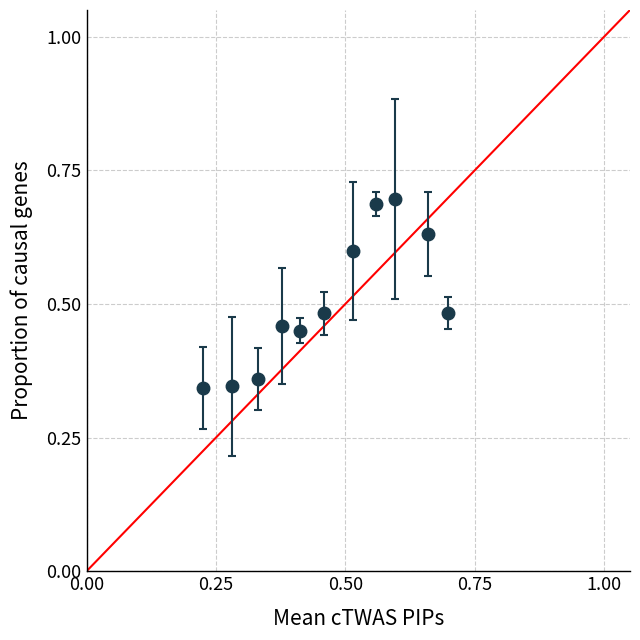

True or false: there are more than 0 points higher than both neighbors.

True